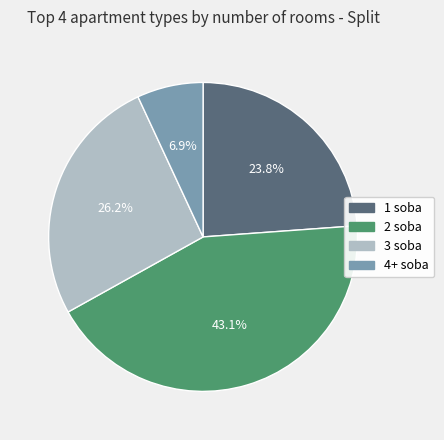

To the nearest percent, what is the difference between the largest and smallest slice percentages?

36%